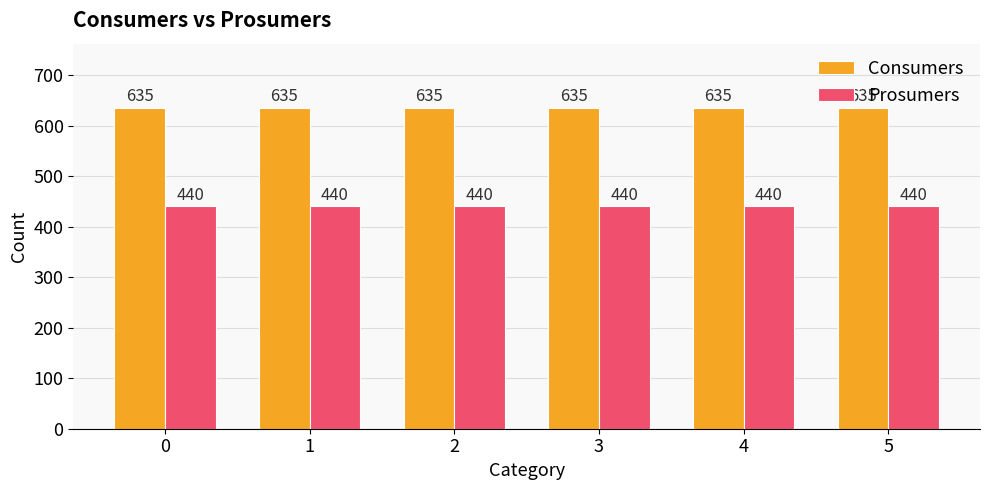

What is the total value across all series at 4?

1075